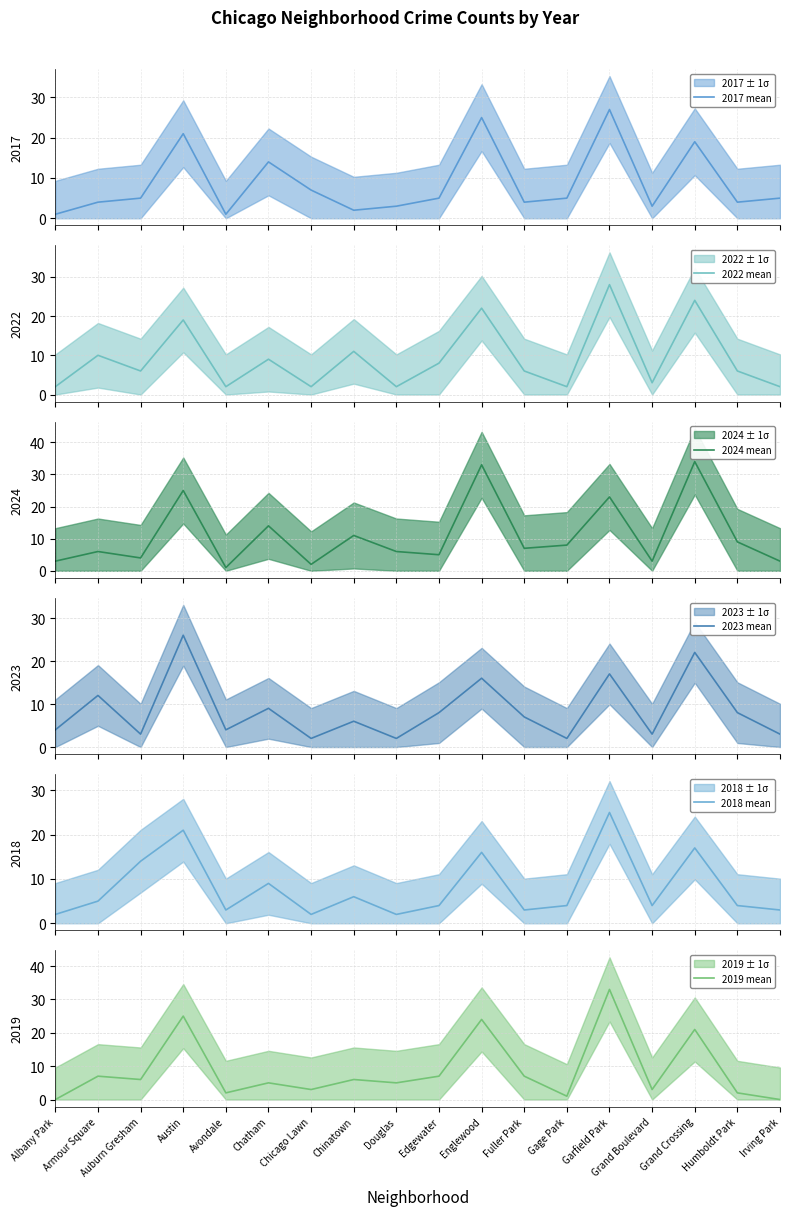

How many interior local valleys does the 2022 mean series have?

6